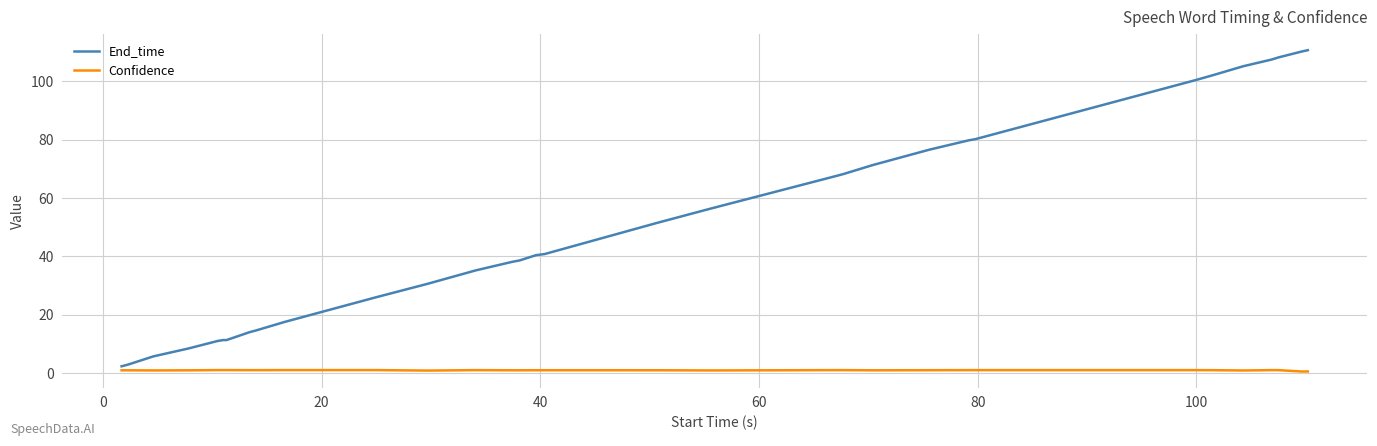

Which series has the largest total across all categories?

End_time